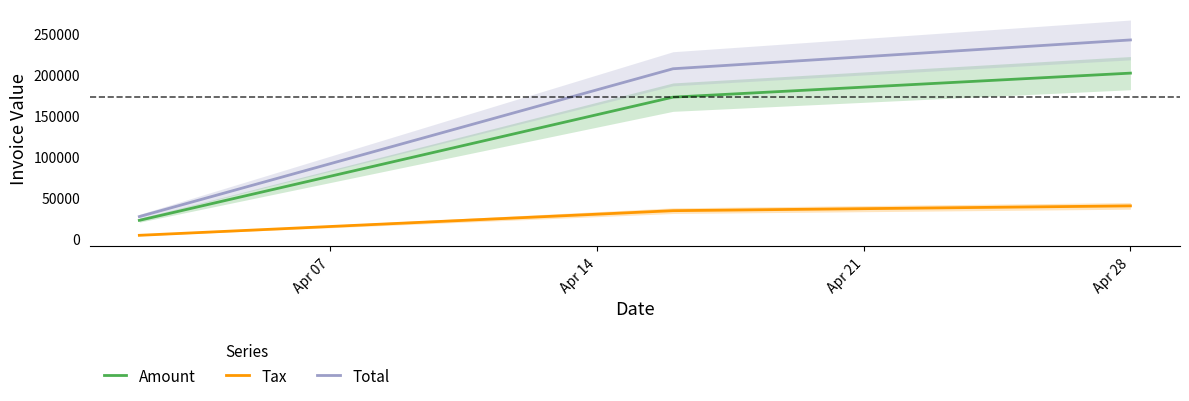

How many distinct data groups are displayed?

3